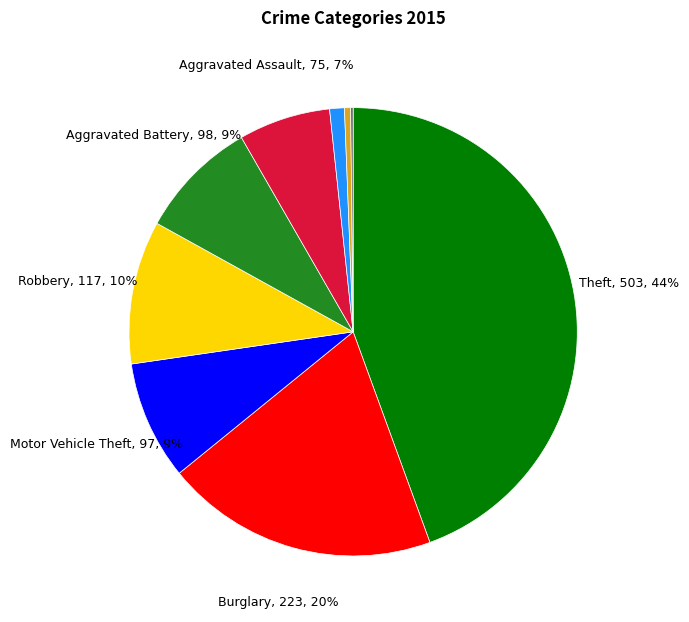

Is there any slice that represents more than half of the pie?

No